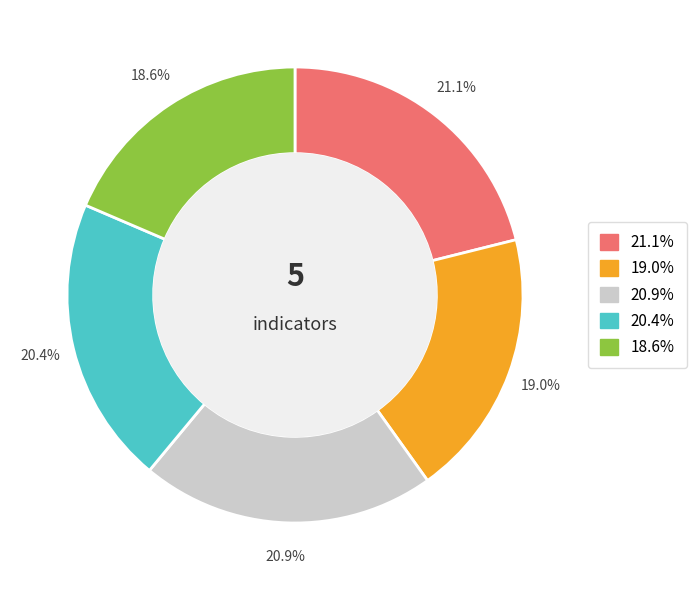

Is there any slice that represents more than half of the pie?

No